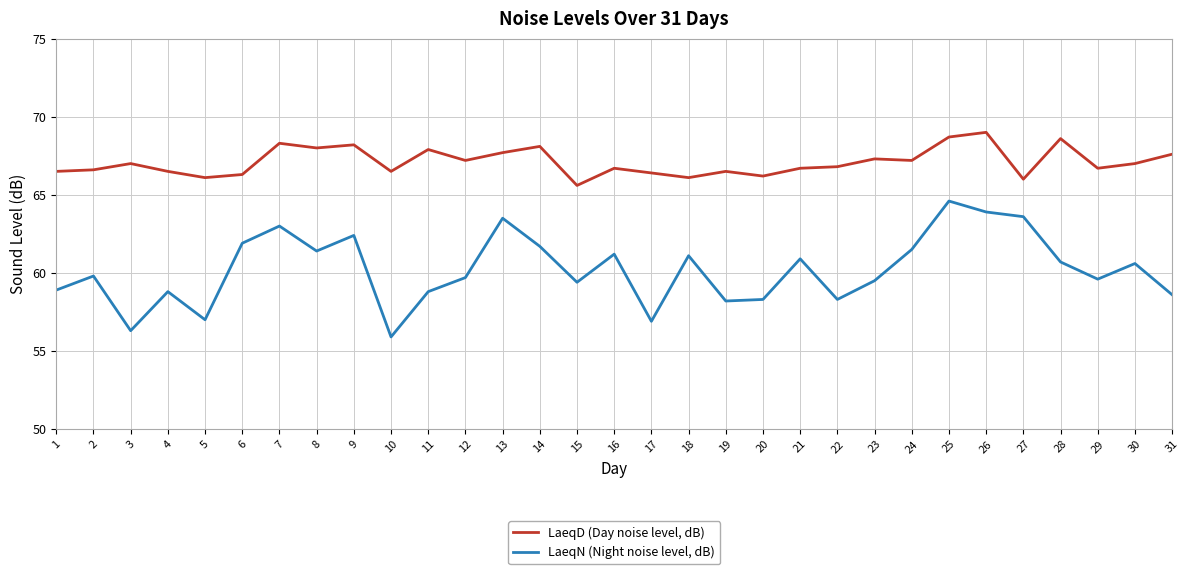

List the series in order of their peak value, highest first.

LaeqD (Day noise level, dB), LaeqN (Night noise level, dB)